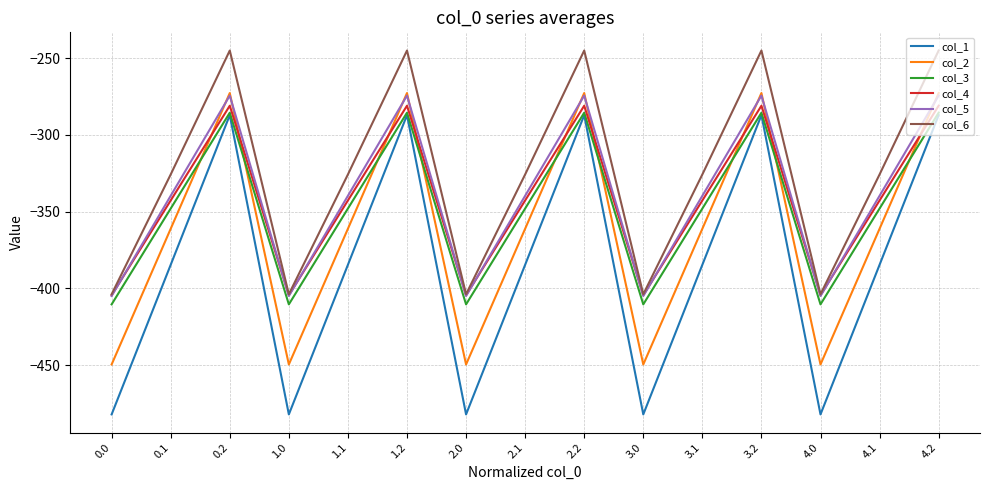

Reading left to right, transcribe all the data shown in this chart.

col_1: 0.0=-482.0	0.1=-384.6	0.2=-287.1	1.0=-482.0	1.1=-384.6	1.2=-287.1	2.0=-482.0	2.1=-384.6	2.2=-287.1	3.0=-482.0	3.1=-384.6	3.2=-287.1	4.0=-482.0	4.1=-384.6	4.2=-287.1
col_2: 0.0=-449.5	0.1=-361.1	0.2=-272.7	1.0=-449.5	1.1=-361.1	1.2=-272.7	2.0=-449.5	2.1=-361.1	2.2=-272.7	3.0=-449.5	3.1=-361.1	3.2=-272.7	4.0=-449.5	4.1=-361.1	4.2=-272.7
col_3: 0.0=-410.3	0.1=-347.9	0.2=-285.5	1.0=-410.3	1.1=-347.9	1.2=-285.5	2.0=-410.3	2.1=-347.9	2.2=-285.5	3.0=-410.3	3.1=-347.9	3.2=-285.5	4.0=-410.3	4.1=-347.9	4.2=-285.5
col_4: 0.0=-404.4	0.1=-342.7	0.2=-281.0	1.0=-404.4	1.1=-342.7	1.2=-281.0	2.0=-404.4	2.1=-342.7	2.2=-281.0	3.0=-404.4	3.1=-342.7	3.2=-281.0	4.0=-404.4	4.1=-342.7	4.2=-281.0
col_5: 0.0=-404.9	0.1=-339.6	0.2=-274.4	1.0=-404.9	1.1=-339.6	1.2=-274.4	2.0=-404.9	2.1=-339.6	2.2=-274.4	3.0=-404.9	3.1=-339.6	3.2=-274.4	4.0=-404.9	4.1=-339.6	4.2=-274.4
col_6: 0.0=-403.8	0.1=-325.7	0.2=-245.0	1.0=-403.8	1.1=-325.7	1.2=-245.0	2.0=-403.8	2.1=-325.7	2.2=-245.0	3.0=-403.8	3.1=-325.7	3.2=-245.0	4.0=-403.8	4.1=-325.7	4.2=-245.0